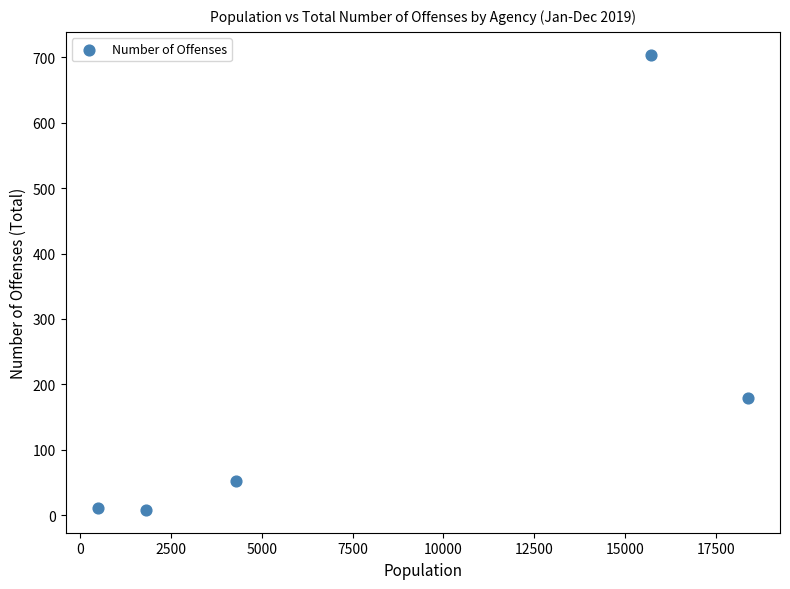

What is the range of X values (max minus min)?

17890